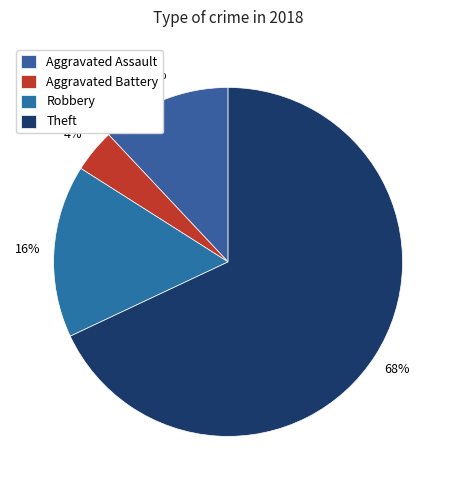

Which slice is the smallest?

Aggravated Battery